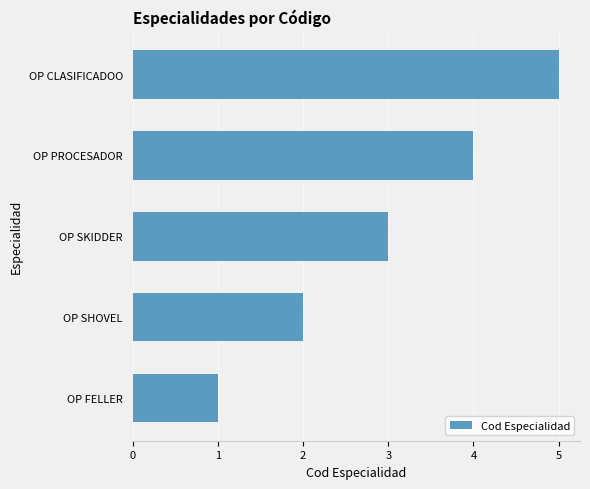

The value at OP PROCESADOR is 7. True or false?

False